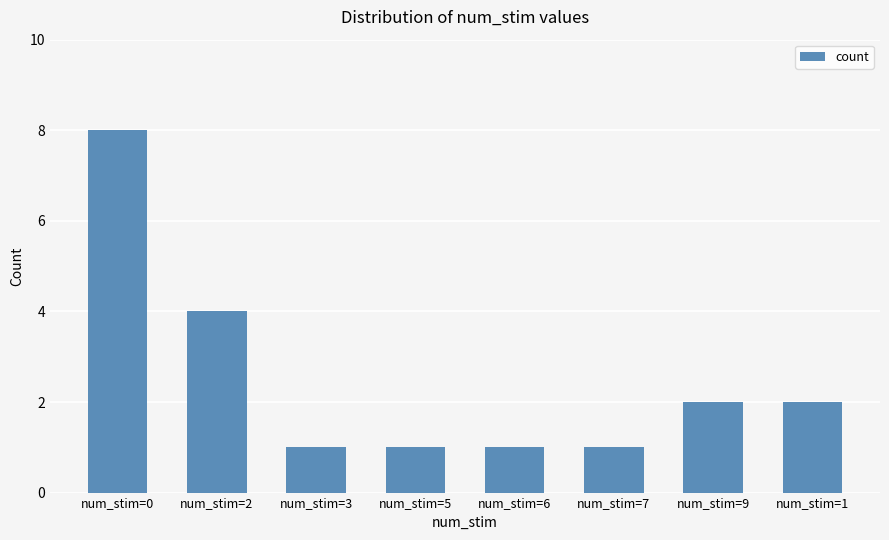

True or false: the data shows 2 at num_stim=9.

True